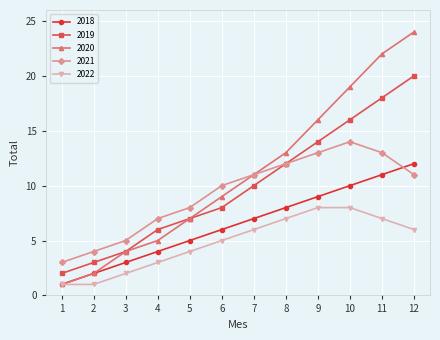

True or false: 2020 has a value of 30 at 11.

False